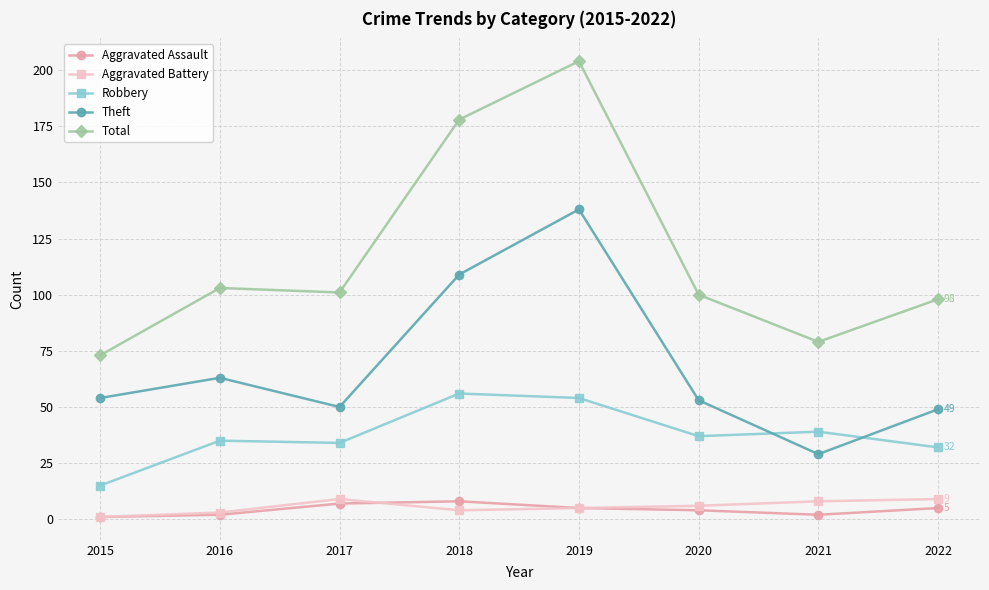

How many lines are shown in the chart?

5